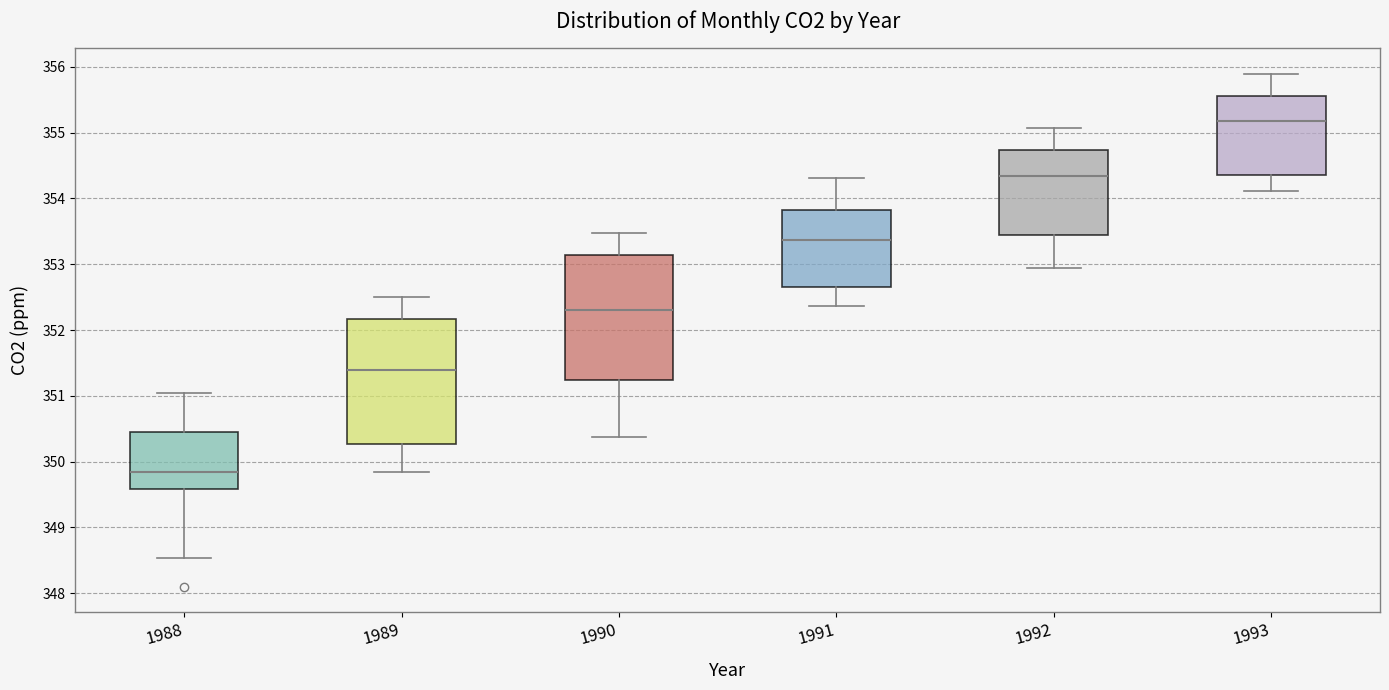

Reading left to right, transcribe this box plot: for each box, give where its median line is, the range the box spans, and where its two whiskers end, as read against the y-axis. The values are not printed on the chart, so give them approximately, as read against the axis.

1988: median 349.9, box 349.6 to 350.4, whiskers 348.5 to 351.1
1989: median 351.4, box 350.3 to 352.2, whiskers 349.8 to 352.5
1990: median 352.3, box 351.2 to 353.1, whiskers 350.4 to 353.5
1991: median 353.4, box 352.6 to 353.8, whiskers 352.4 to 354.3
1992: median 354.3, box 353.4 to 354.7, whiskers 352.9 to 355.1
1993: median 355.2, box 354.4 to 355.6, whiskers 354.1 to 355.9